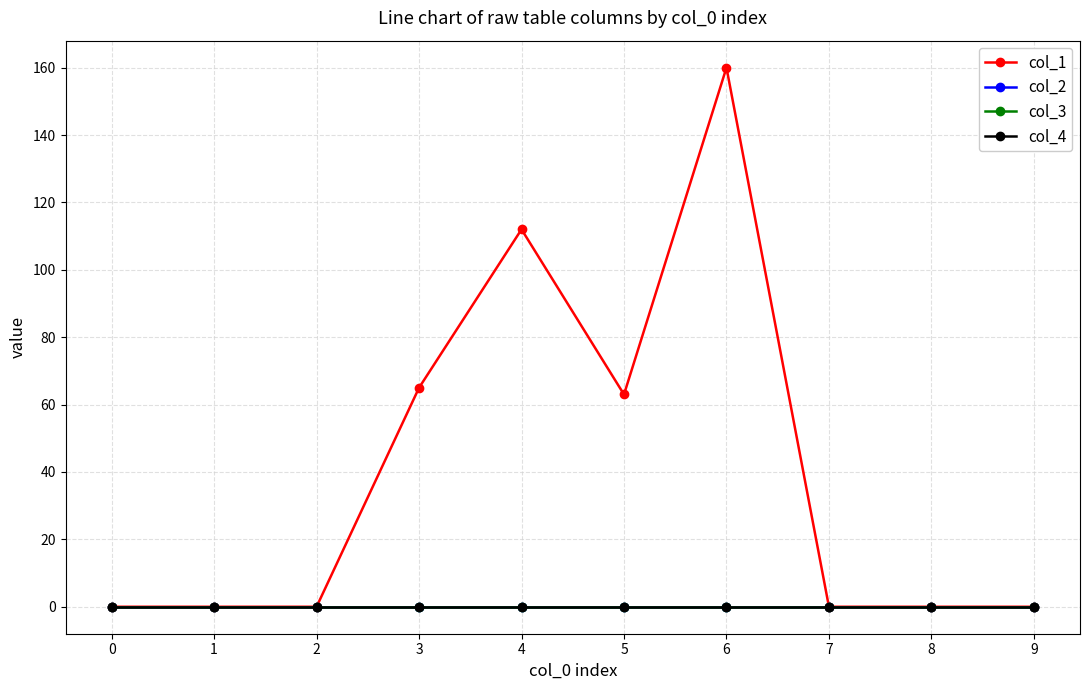

In col_1, how many points are higher than both neighbors (excluding endpoints)?

2